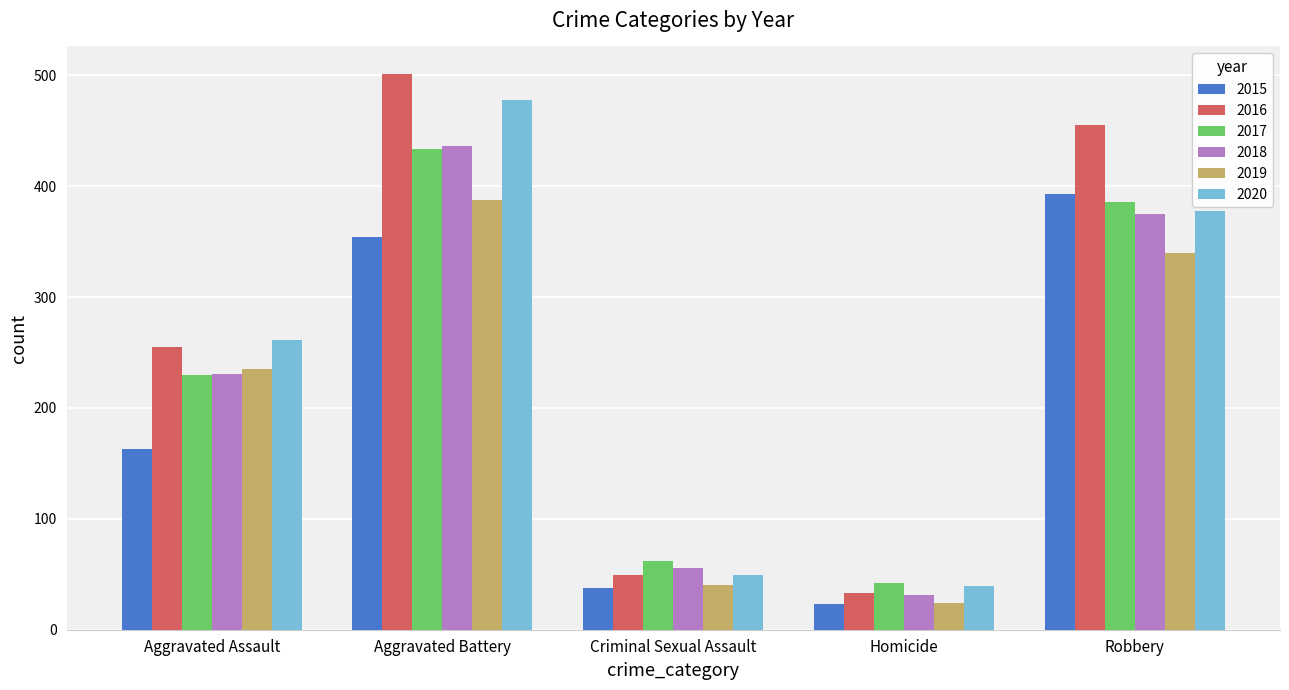

What is the sum of all 2018 values?

1129